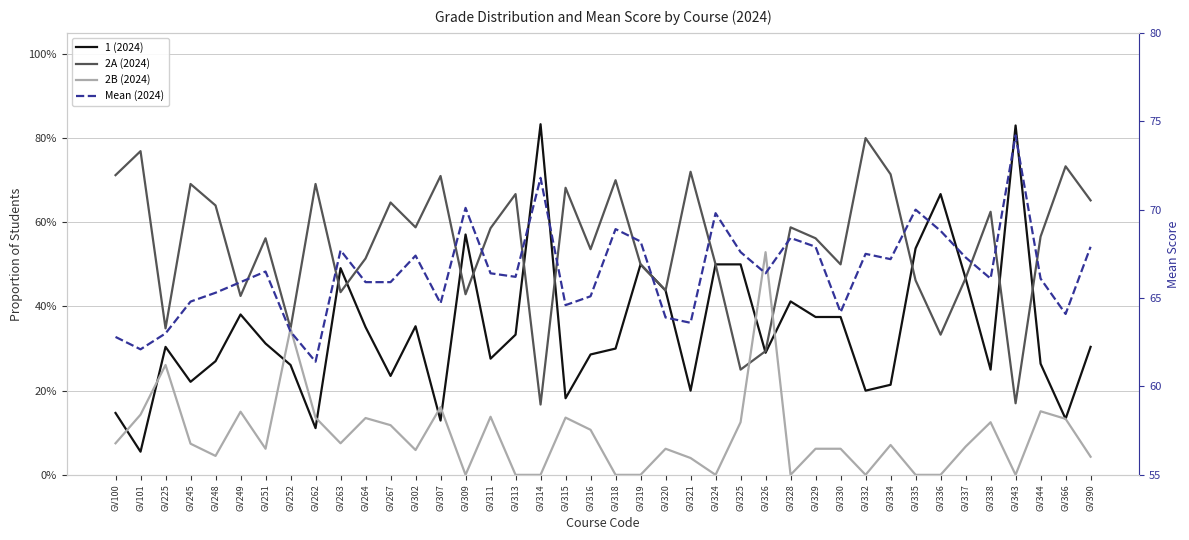

What is the minimum value for 1 (2024)?

0.1